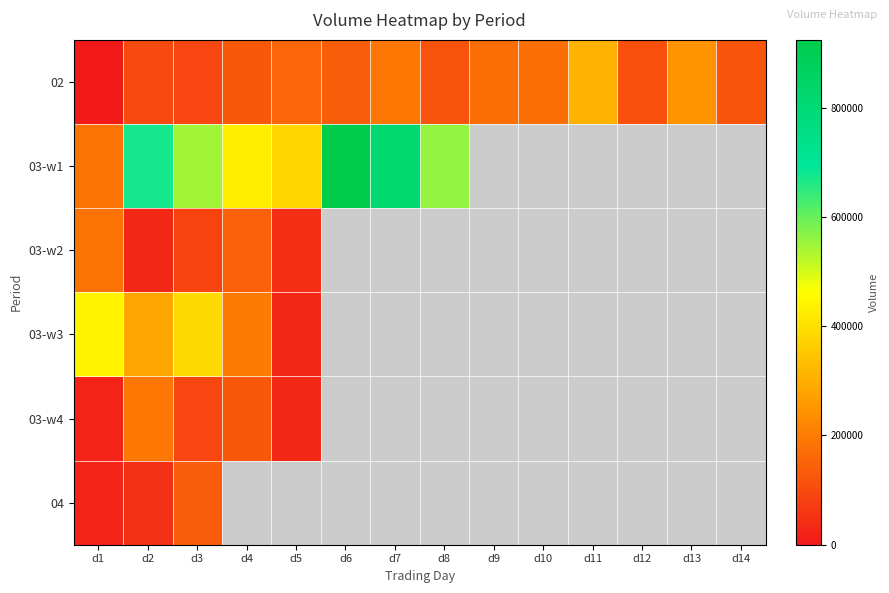

Where is 03-w4 nearest to the value 107500?

d3